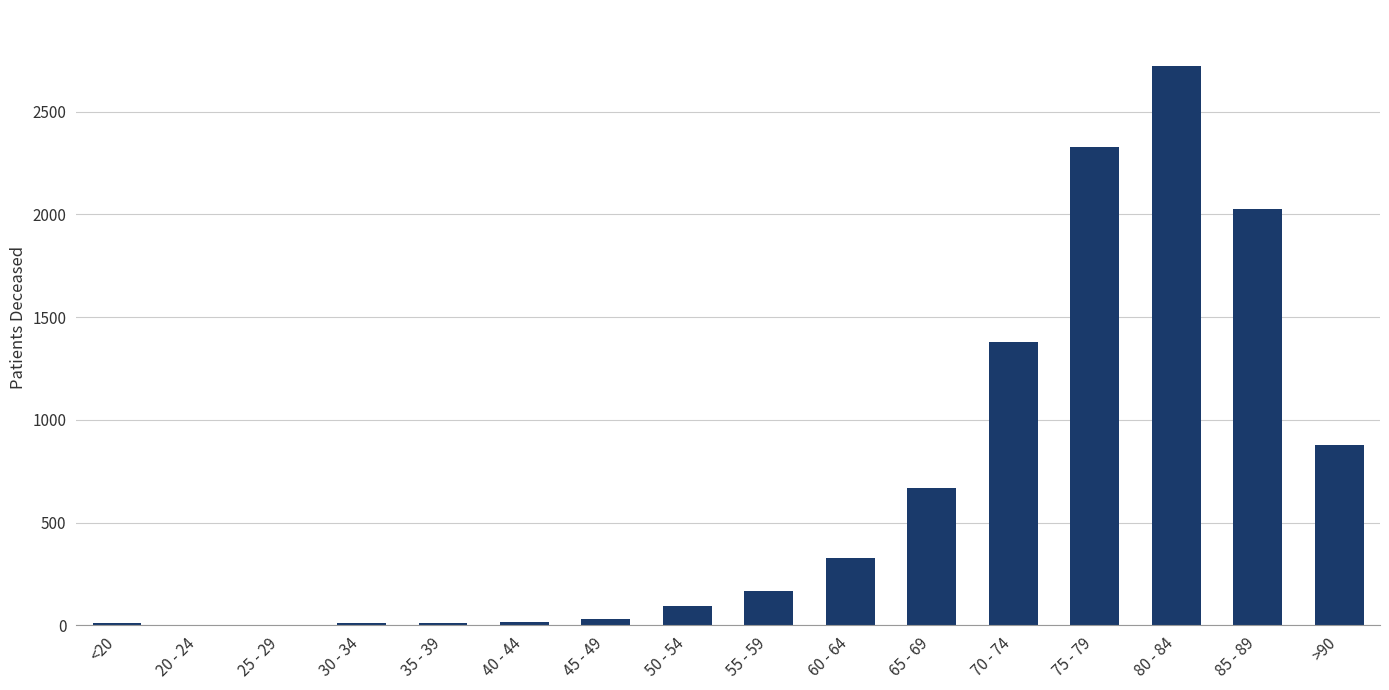

What is the difference between the values at 65 - 69 and 20 - 24?

668